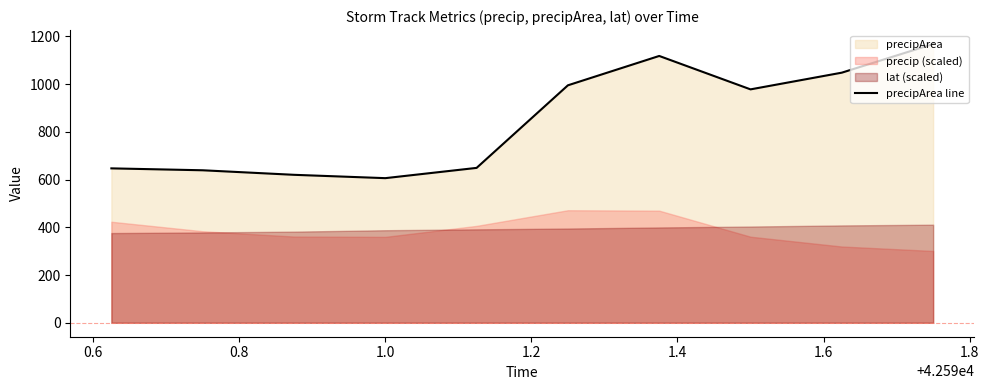

What is the value of the 5th point from the left?

649